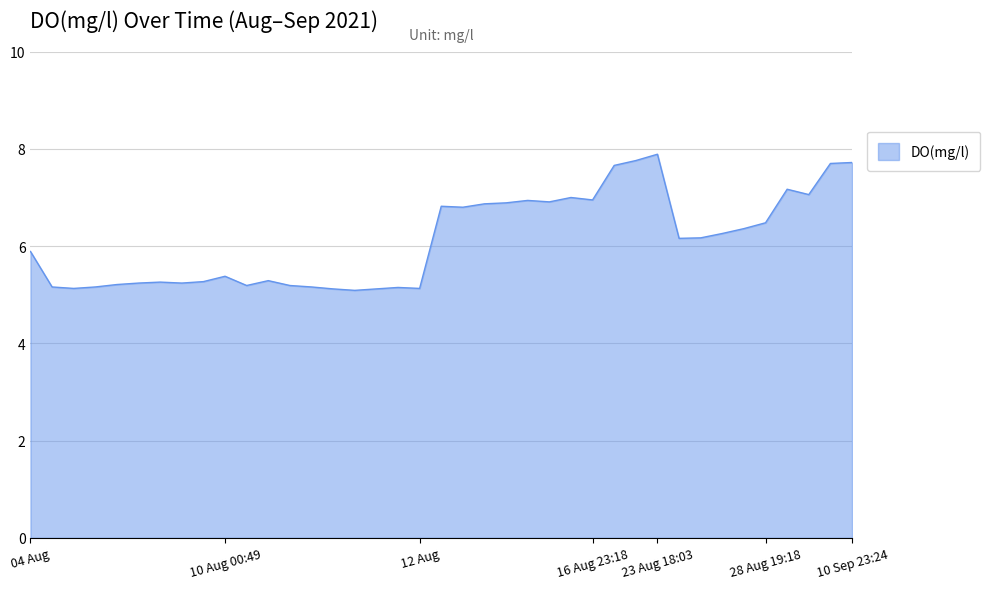

What is the difference between the maximum and minimum values?

2.8